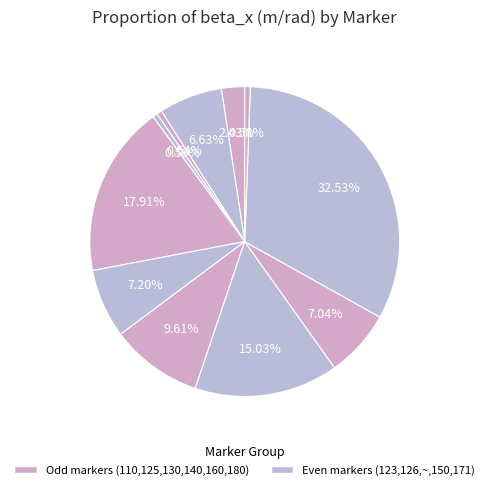

Does any single category account for the majority?

No